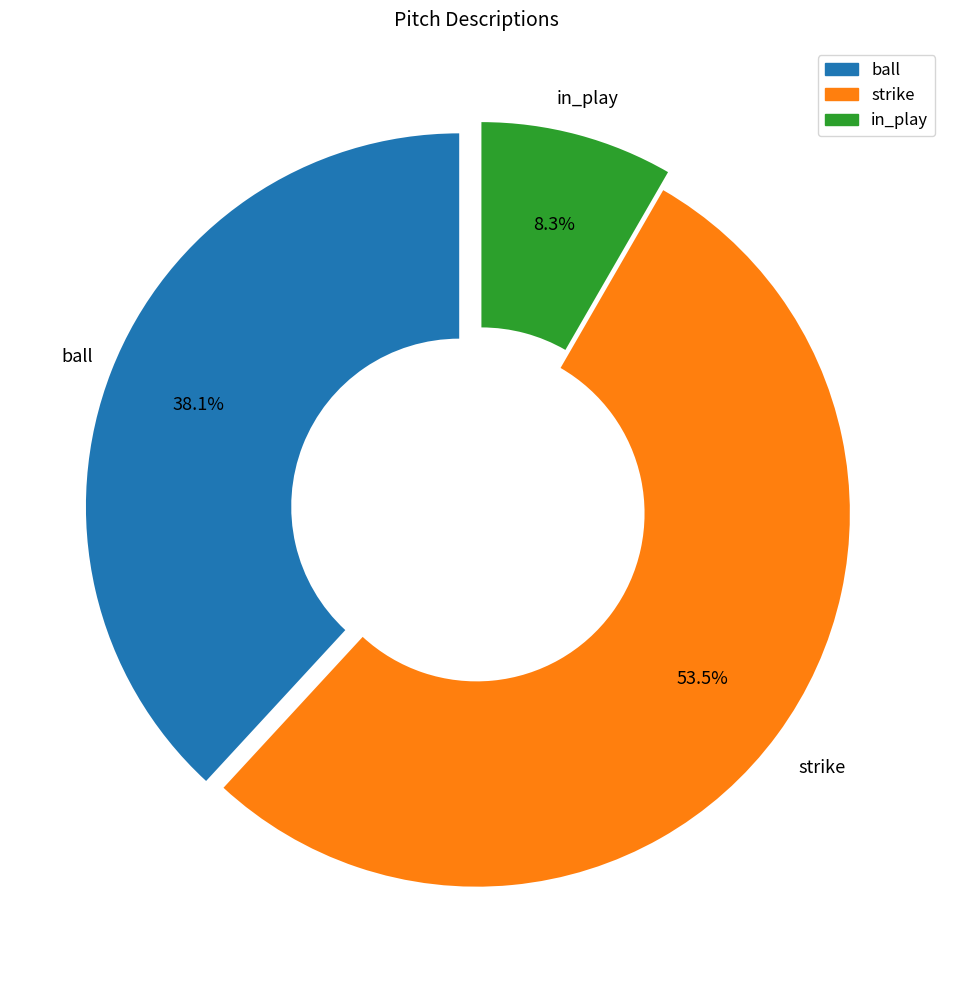

Is there any slice that represents more than half of the pie?

Yes